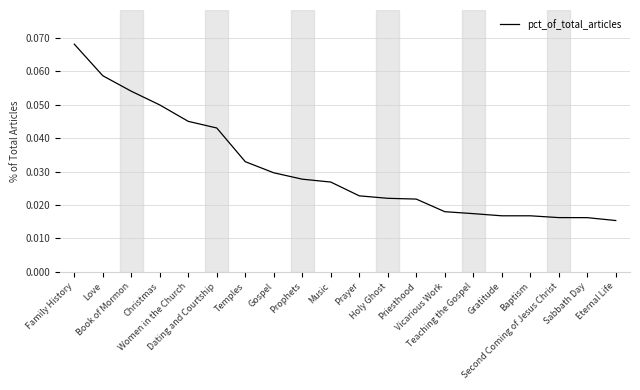

What is the sum of the values at Priesthood and Temples?

0.1